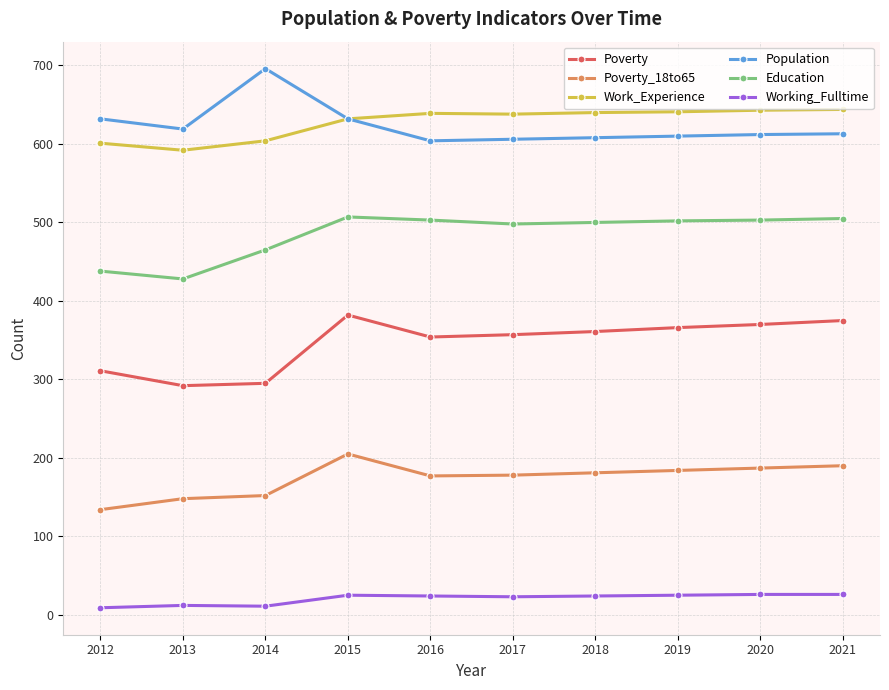

What is the difference between the highest and lowest values at 2019?

616